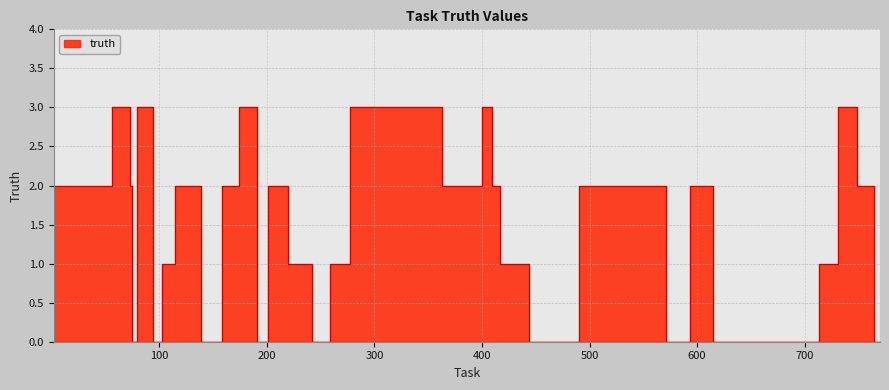

How many lines are shown in the chart?

1